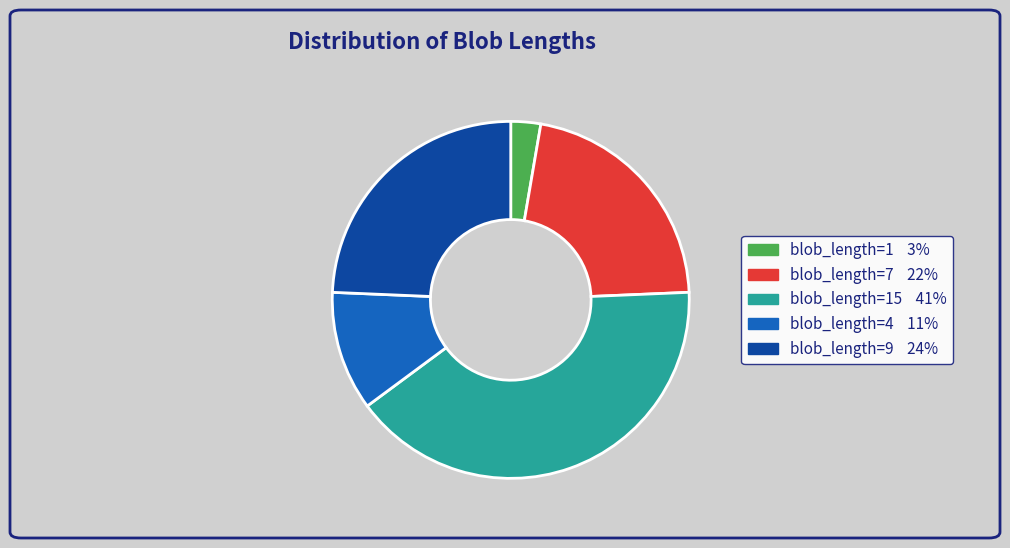

Is there any slice that represents more than half of the pie?

No